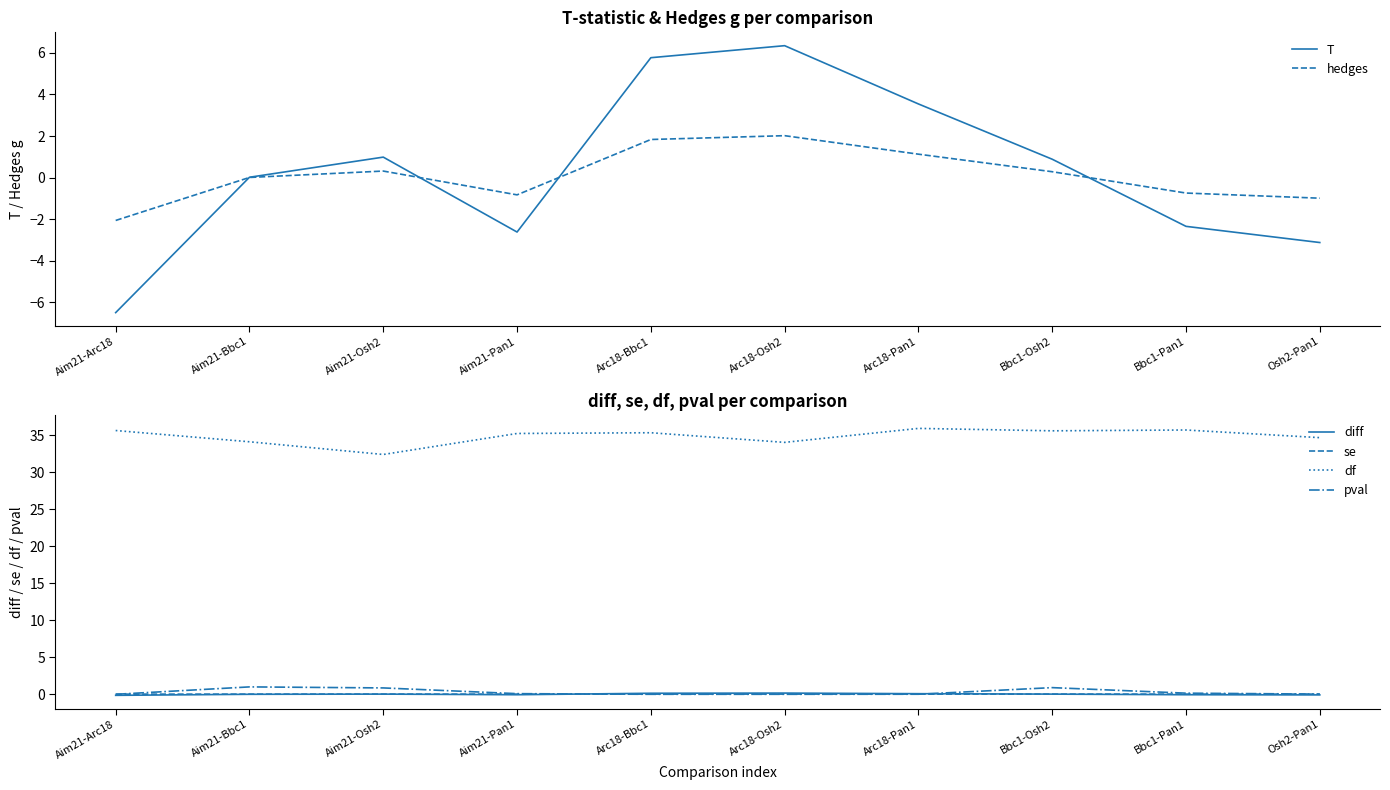

At which category does se reach its first local peak?

Aim21-Osh2